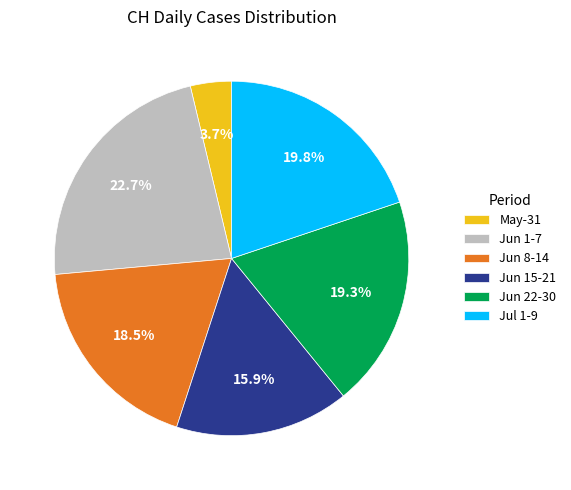

Rank the categories by value from lowest to highest.

May-31, Jun 15-21, Jun 8-14, Jun 22-30, Jul 1-9, Jun 1-7